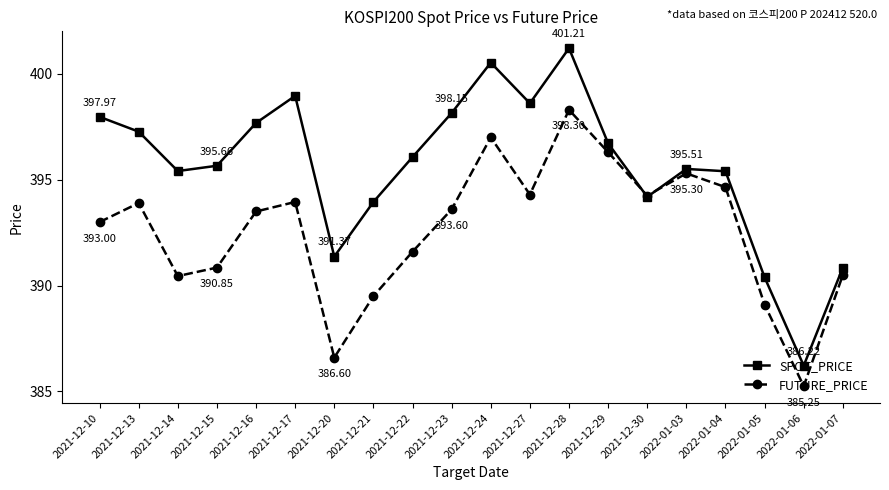

What position from the right is 2022-01-05?

3